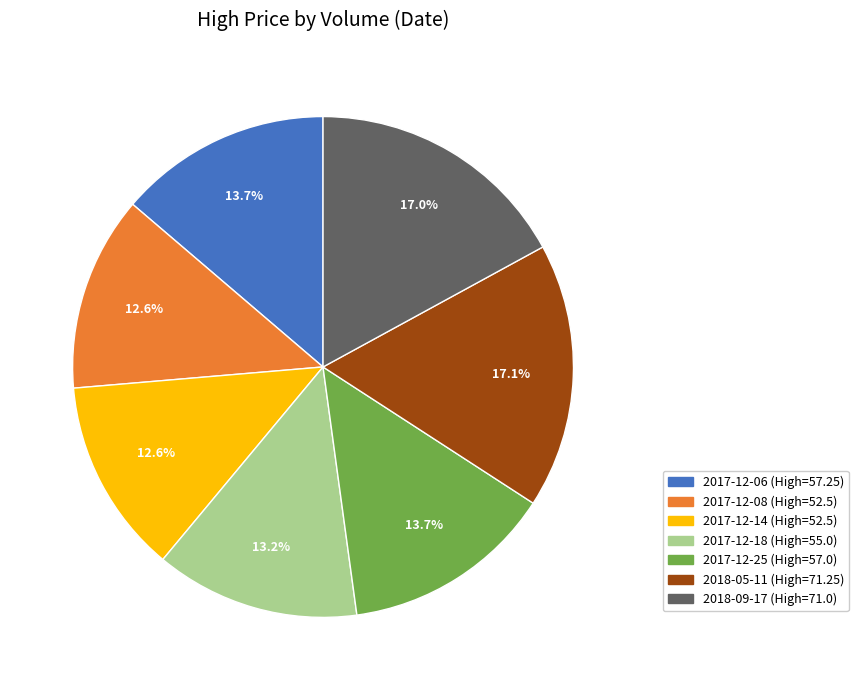

Does any single category account for the majority?

No